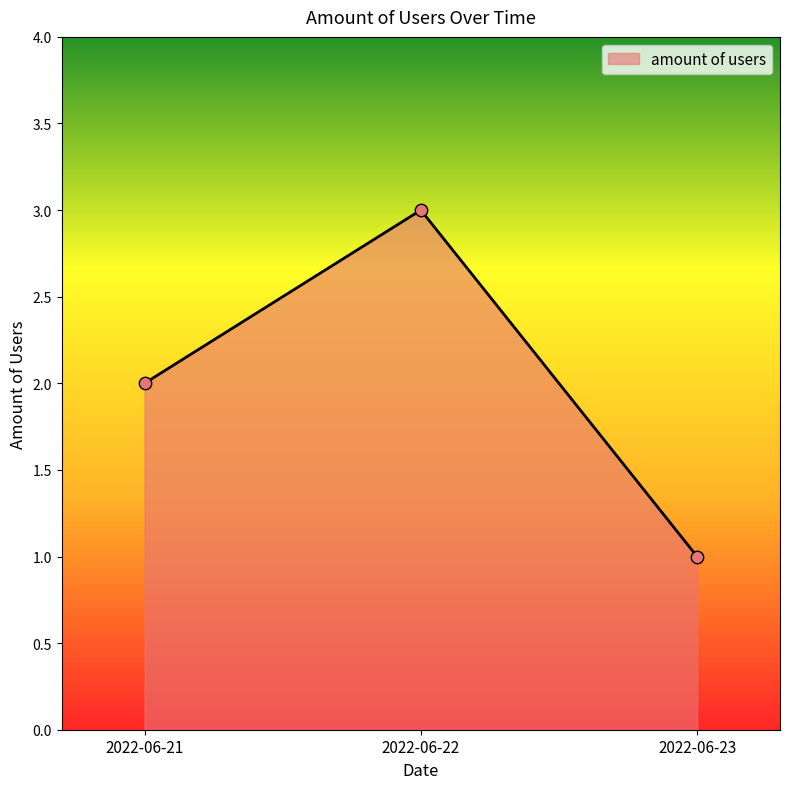

Which has a higher value, 2022-06-23 or 2022-06-22?

2022-06-22